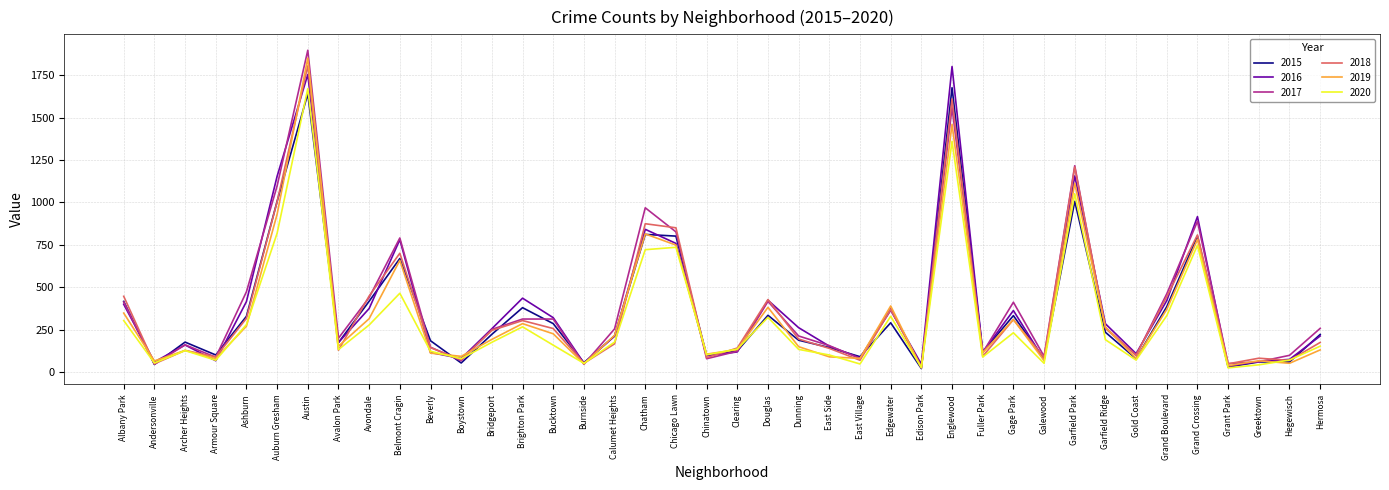

What is the total value across all series at Avondale?

2269